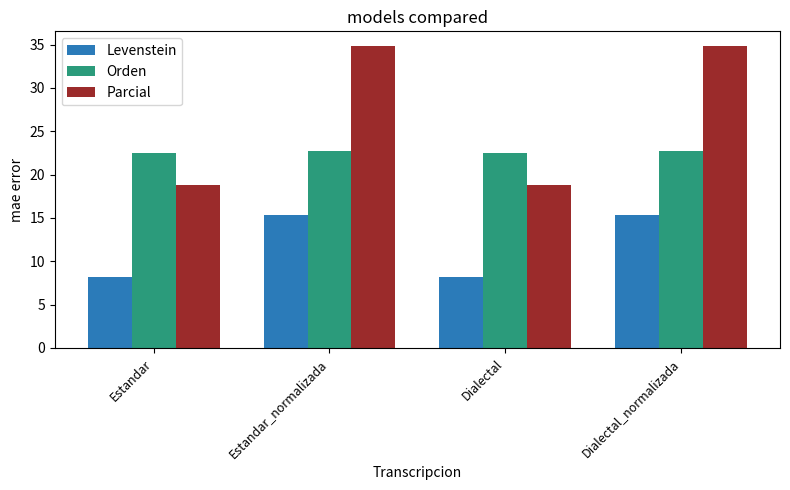

What is the minimum value shown in the chart?

8.2